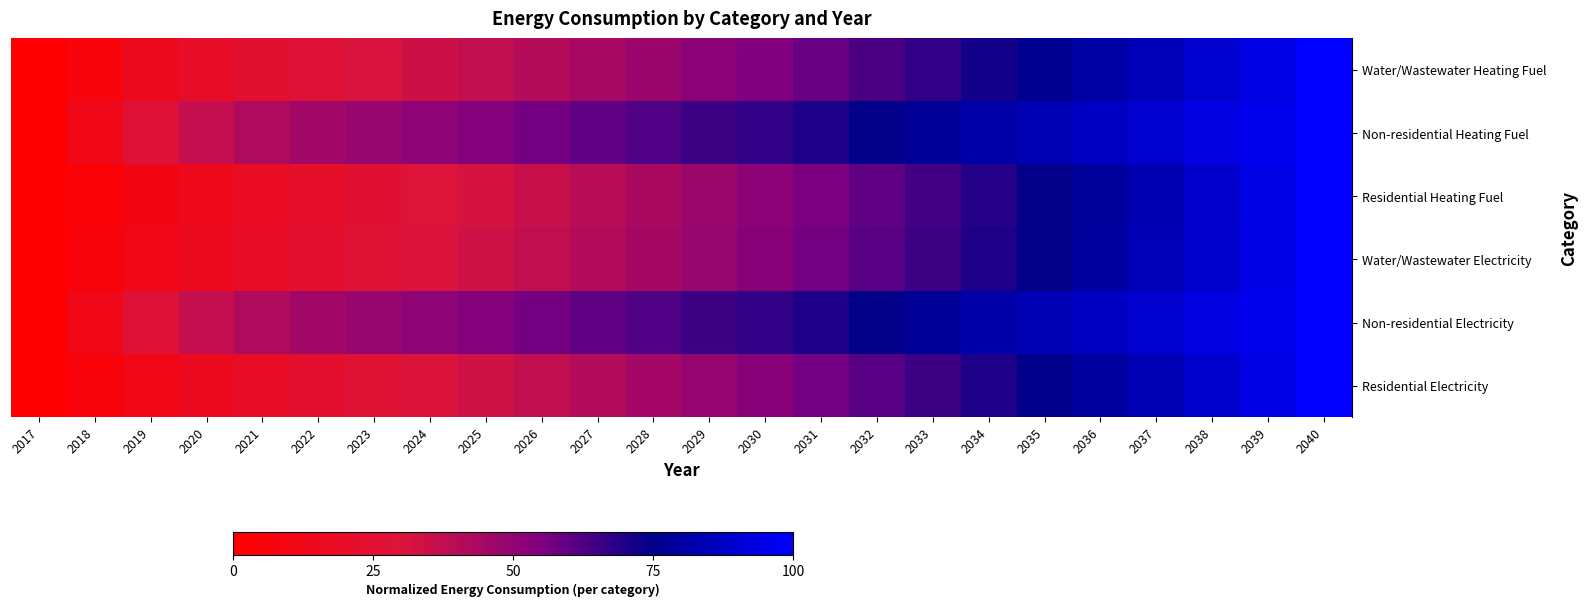

At how many categories does at least one series exceed 0?

23